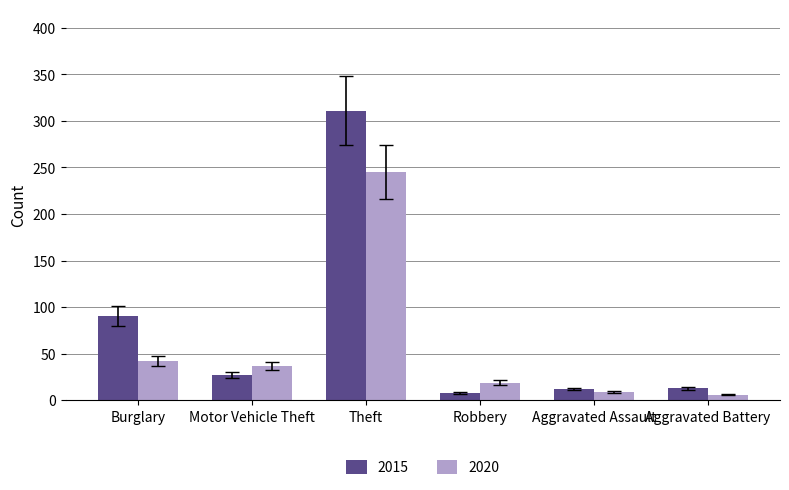

Which series has the largest total across all categories?

2015